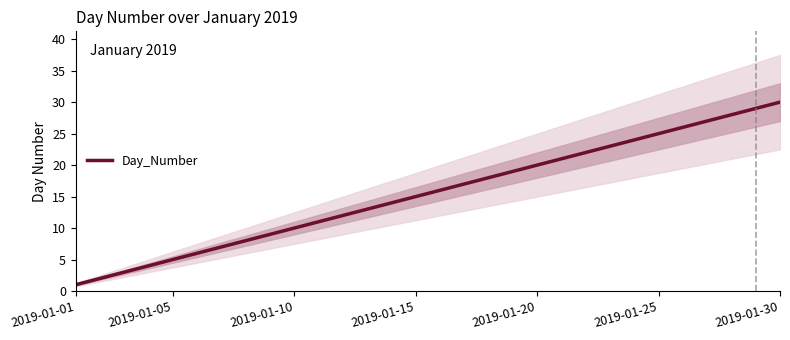

The Day_Number series shows 3 at 2019-01-05. True or false?

False